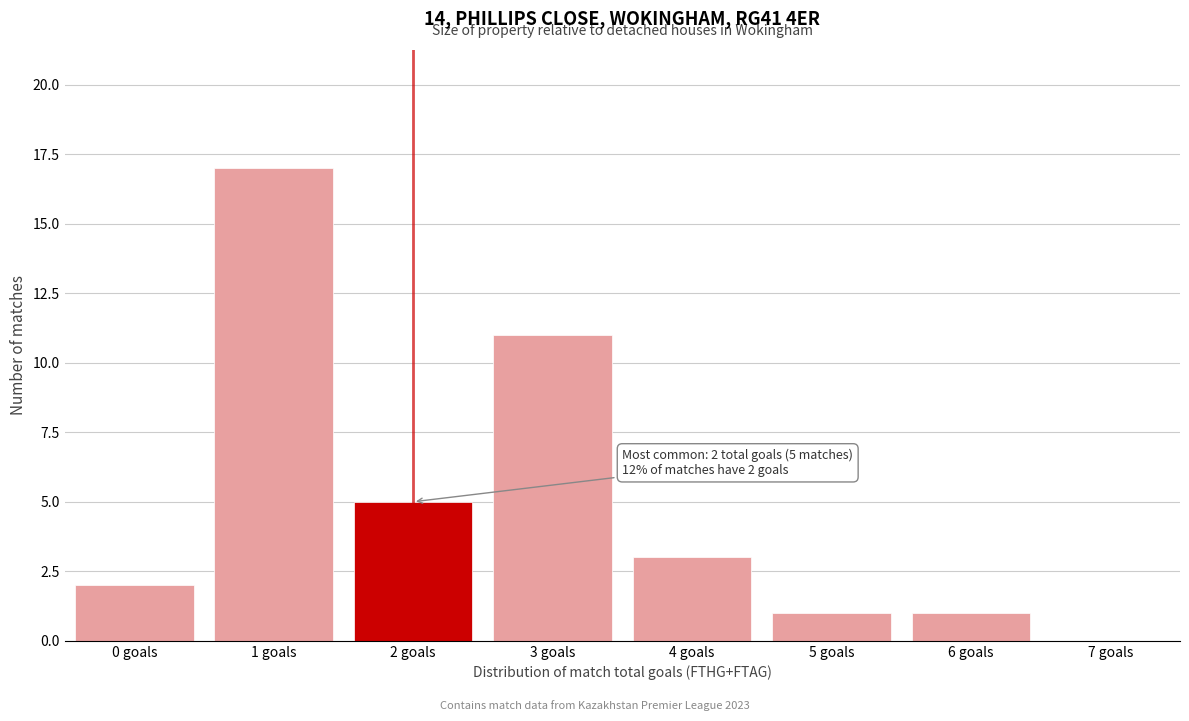

Reading left to right, list all the values displayed in this chart.

0 goals=2	1 goals=17	2 goals=5	3 goals=11	4 goals=3	5 goals=1	6 goals=1	7 goals=0